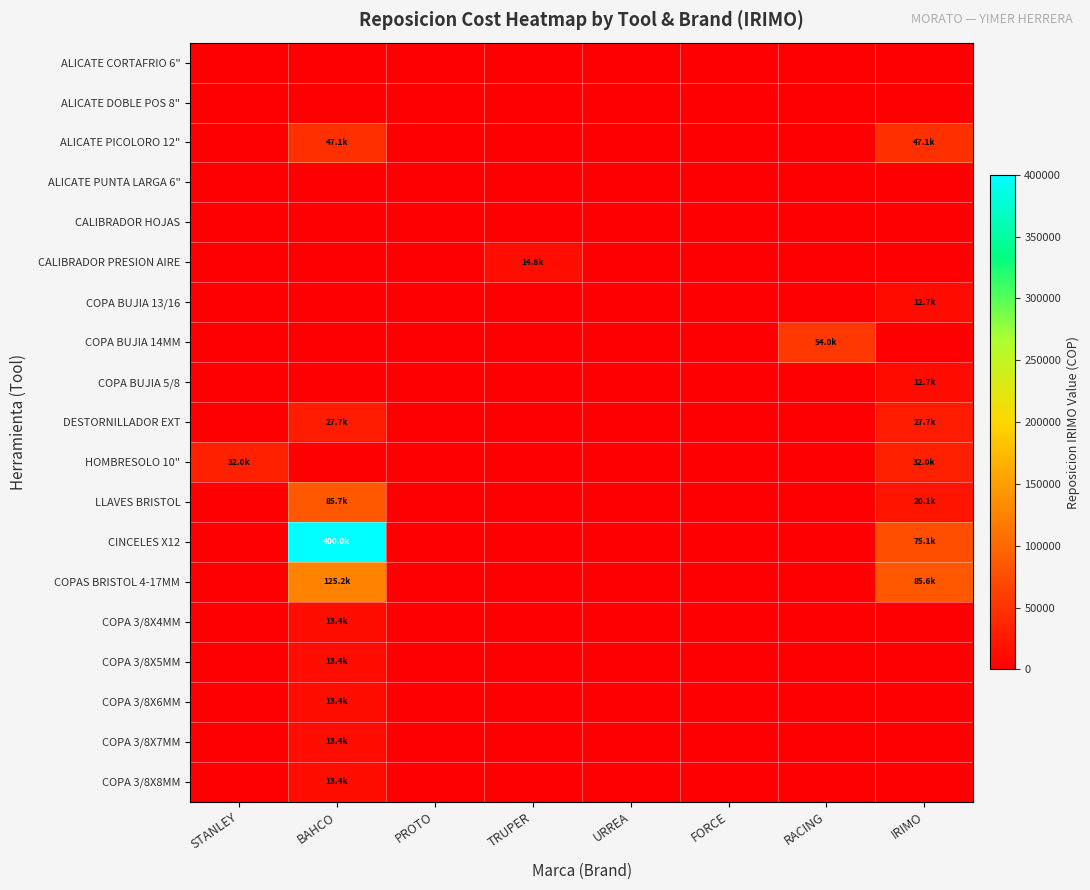

At which category is the sum across all series the highest?

BAHCO